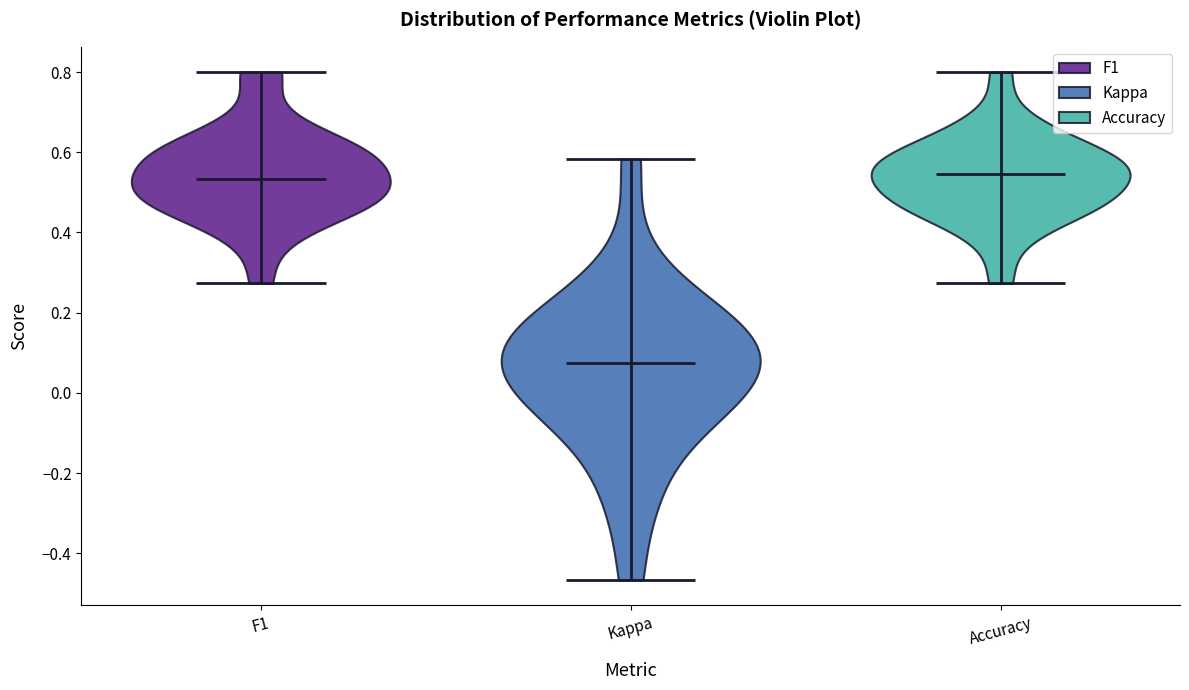

Which violin has the lowest median line?

Kappa